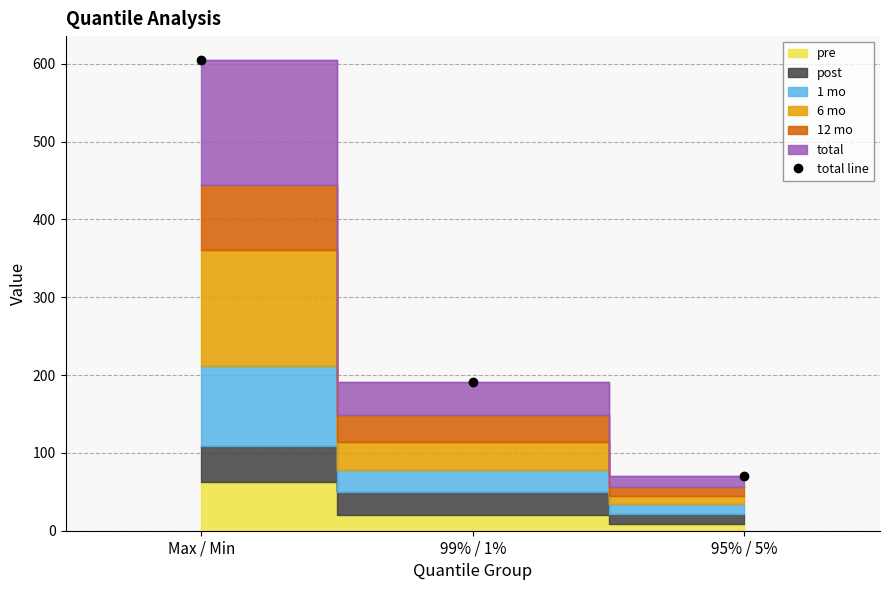

What is the value of the 2nd point from the left?

191.1